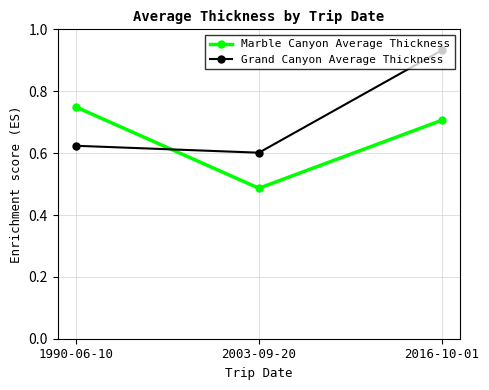

List the series in order of their overall mean, highest first.

Grand Canyon Average Thickness, Marble Canyon Average Thickness